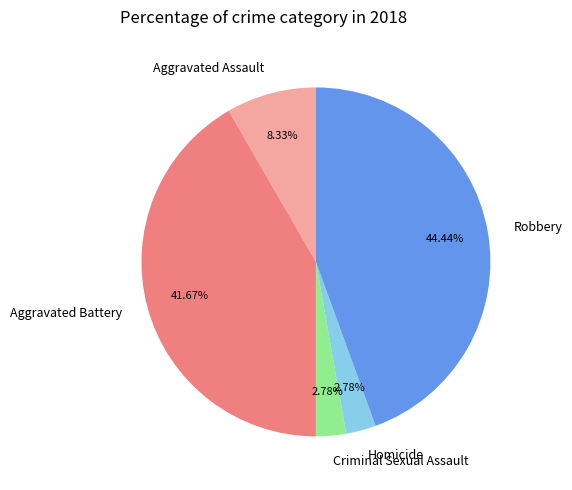

Do Criminal Sexual Assault and Aggravated Battery together represent more than half of the pie?

No